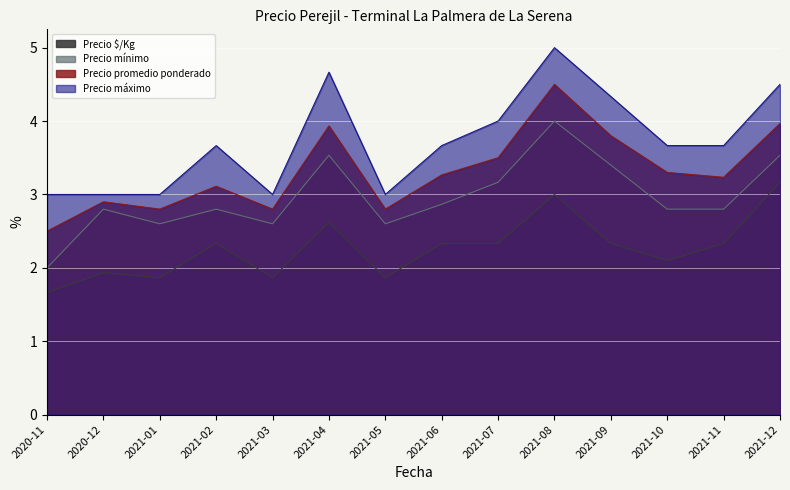

True or false: Precio $/Kg and Precio promedio ponderado intersect in this chart.

False